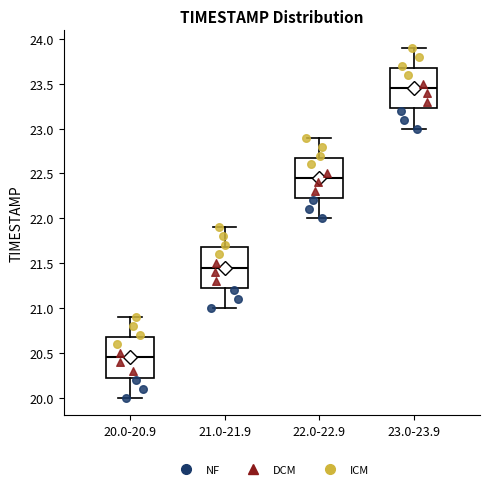

Reading left to right, read every box against the y-axis: the position of its median line, the range the box covers, and the ends of its whiskers. The values are not printed on the chart, so give them approximately, as read against the axis.

20.0-20.9: median 20.45, box 20.25 to 20.70, whiskers 20.00 to 20.90
21.0-21.9: median 21.45, box 21.25 to 21.70, whiskers 21.00 to 21.90
22.0-22.9: median 22.45, box 22.25 to 22.70, whiskers 22.00 to 22.90
23.0-23.9: median 23.45, box 23.25 to 23.70, whiskers 23.00 to 23.90